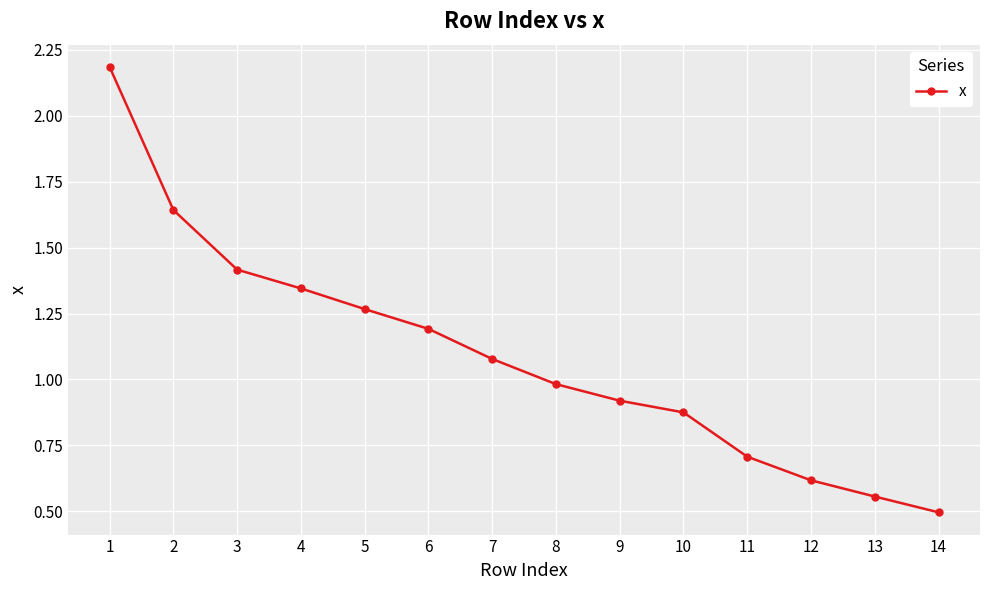

What is the difference between the values at 3 and 1?

0.8